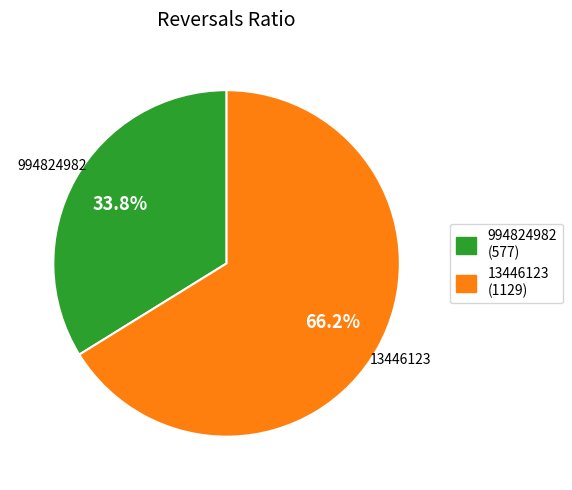

Is it true that 994824982 is 34% of the pie?

True